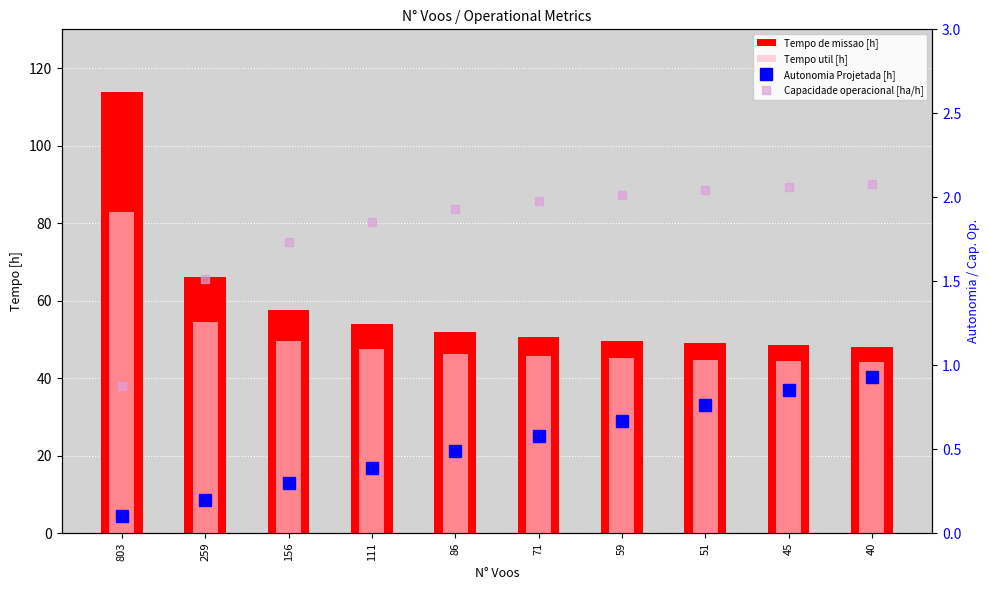

At how many categories does at least one series exceed 35?

10